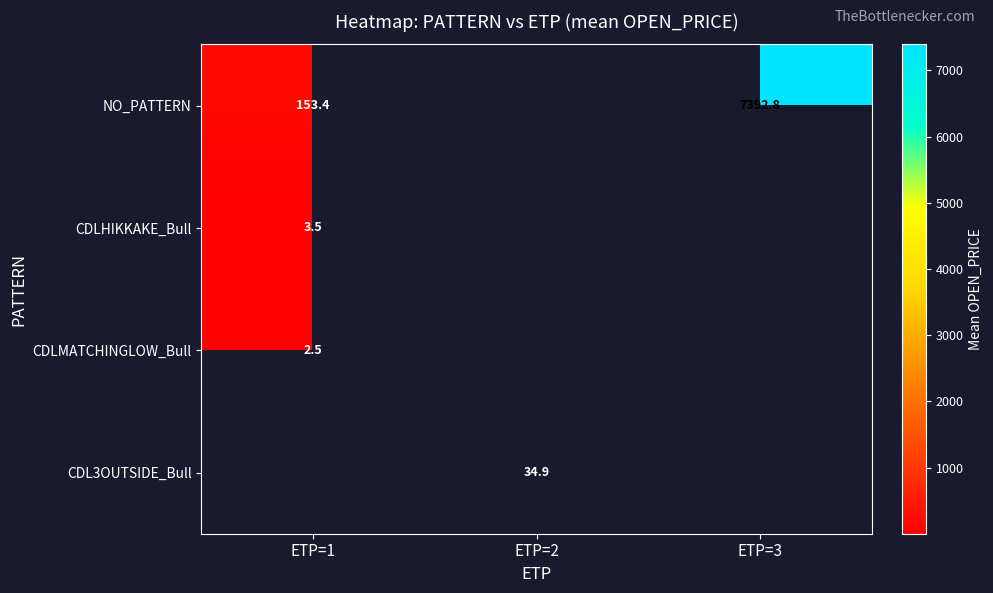

What is the maximum value for CDLHIKKAKE_Bull?

3.5